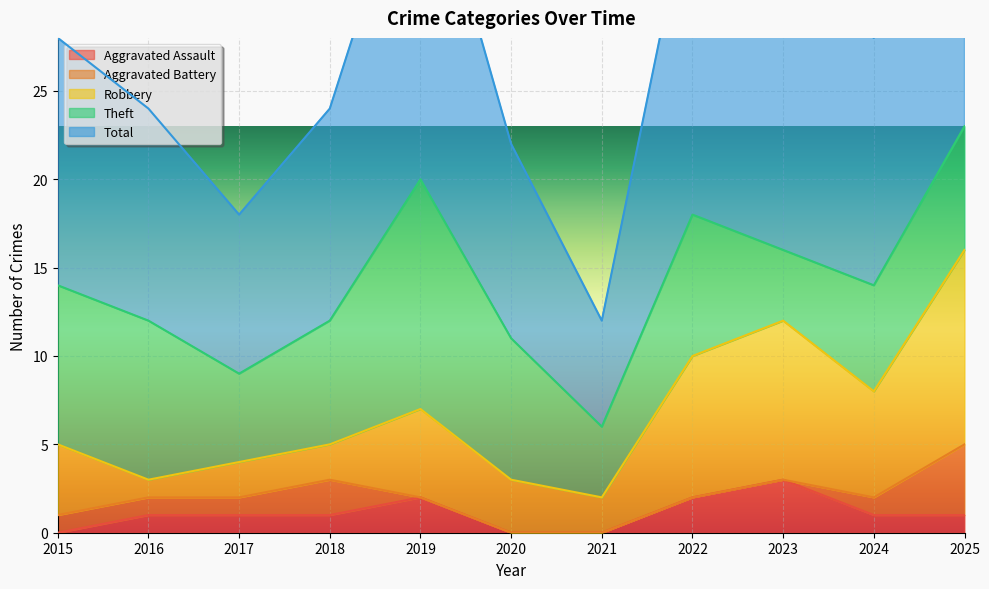

Count the number of categories in the chart.

11